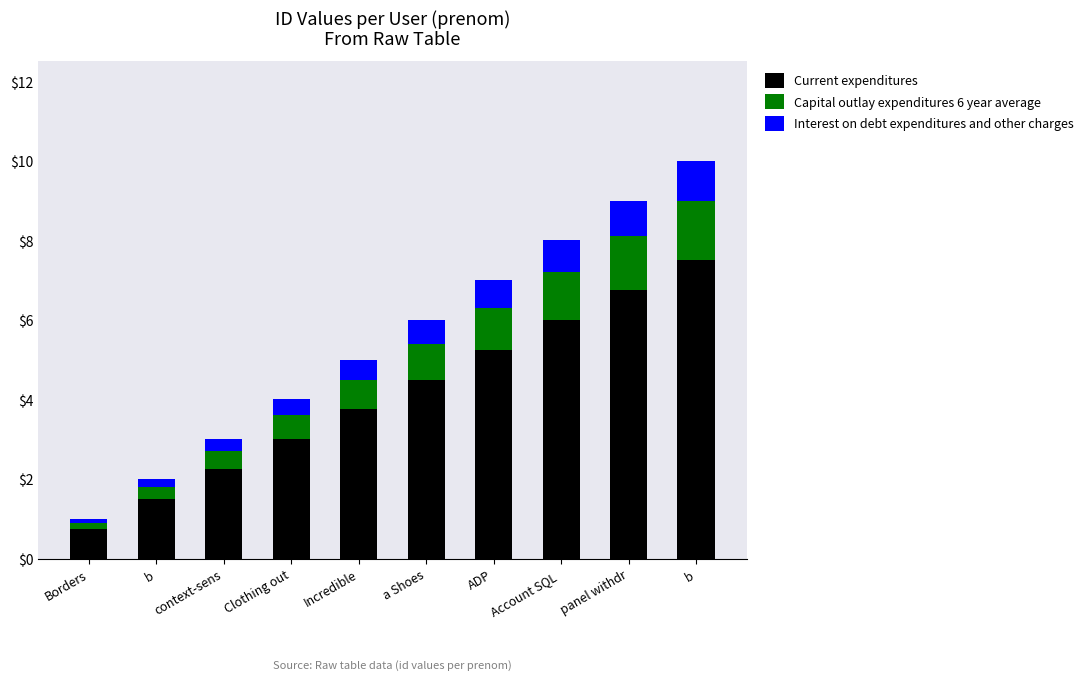

What are all the series names shown in the legend?

Current expenditures, Capital outlay expenditures 6 year average, Interest on debt expenditures and other charges